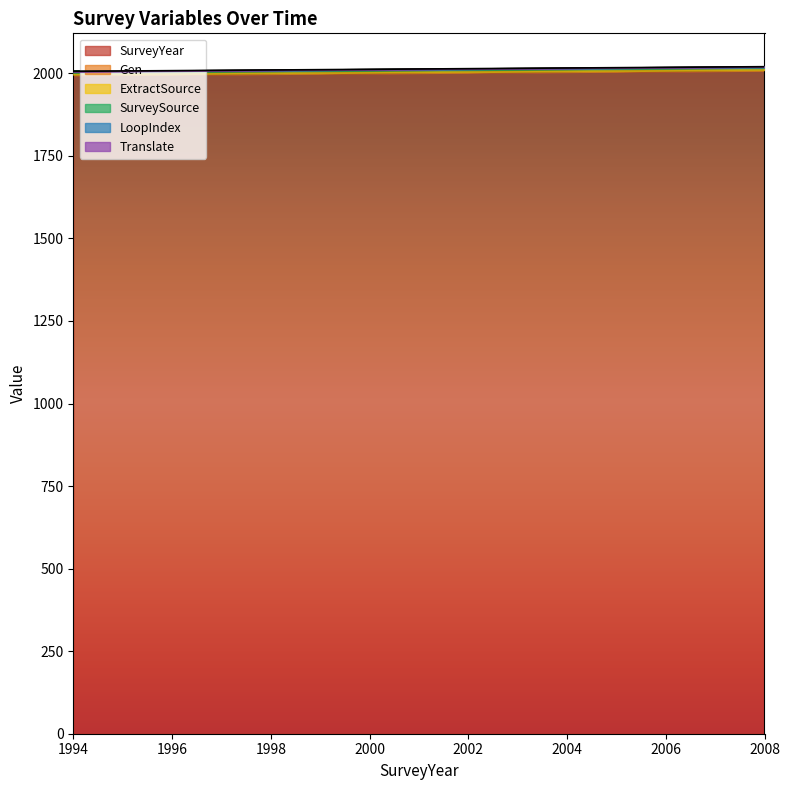

What is the highest value of the Gen series?

2